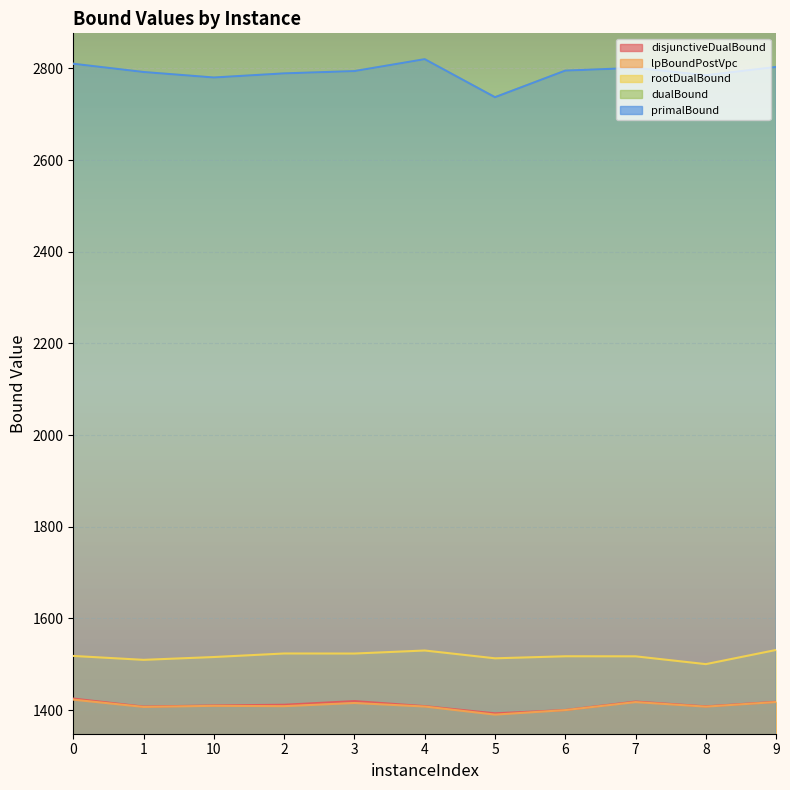

At which label does primalBound reach its minimum?

5